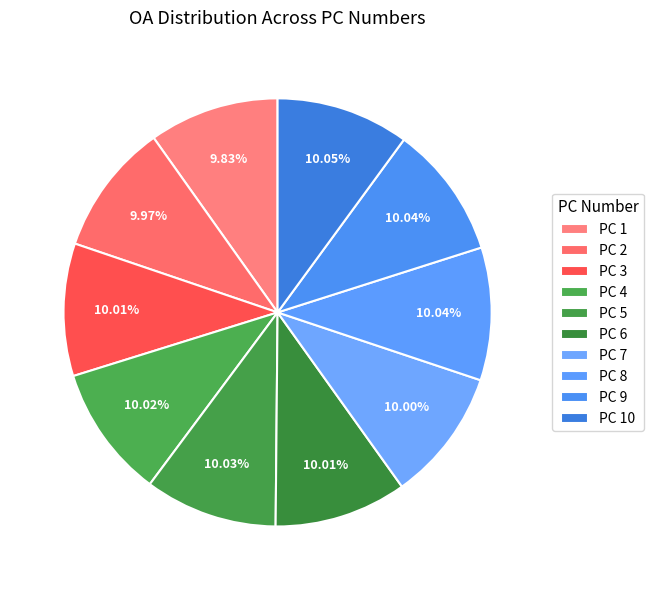

How many segments does this pie chart have?

10